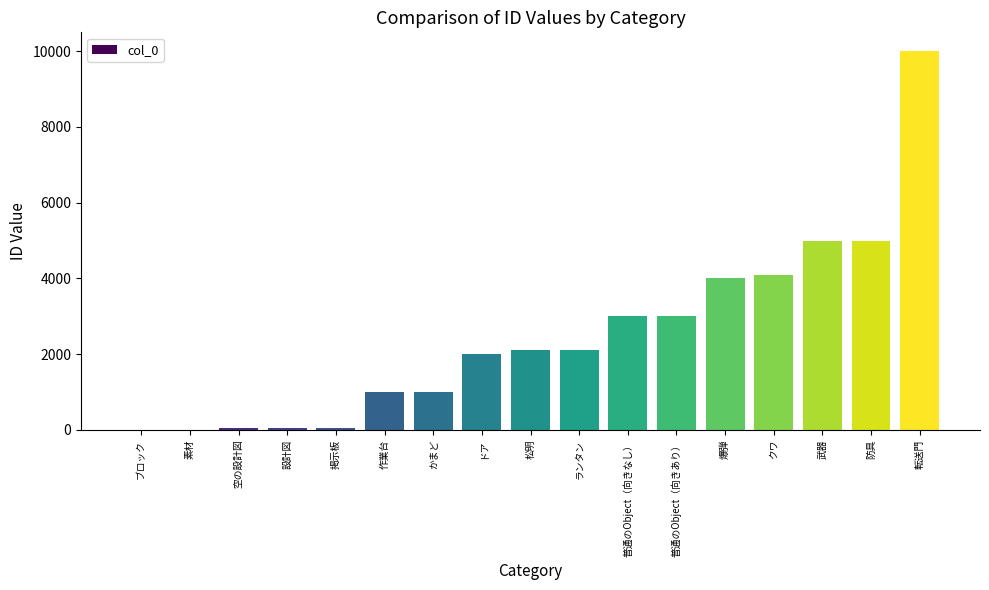

The chart shows a value of 2616 at 防具. True or false?

False